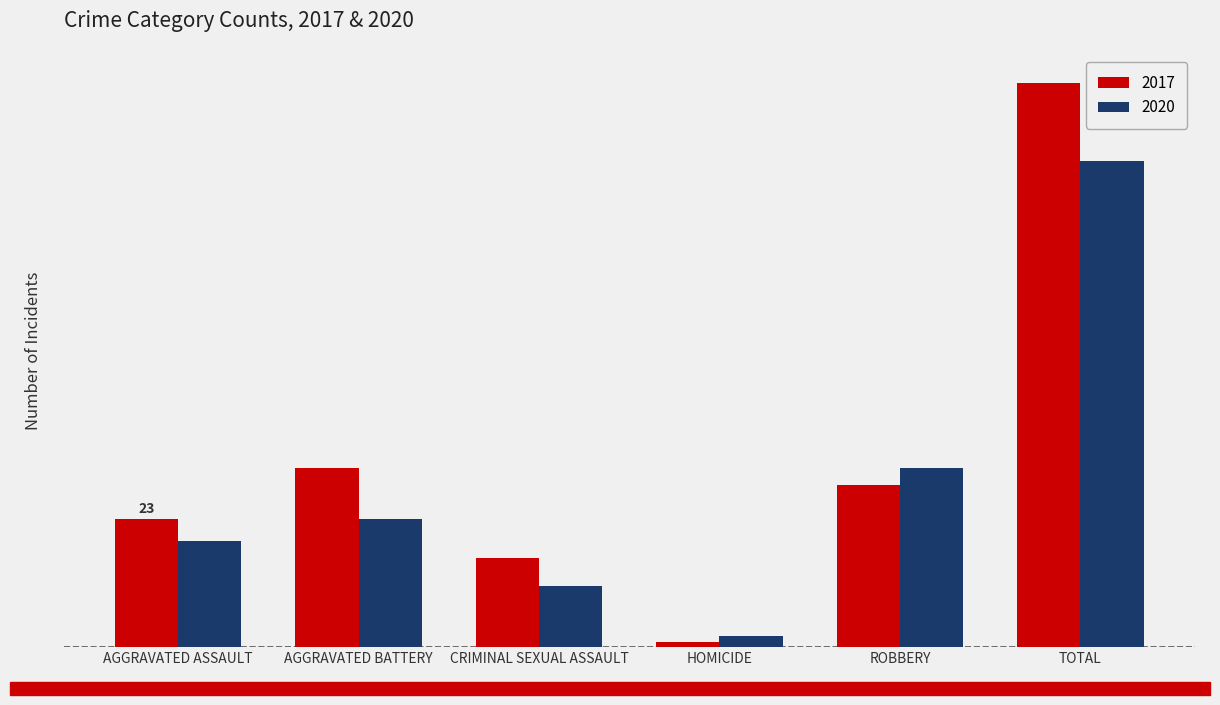

What is the smallest value displayed?

1